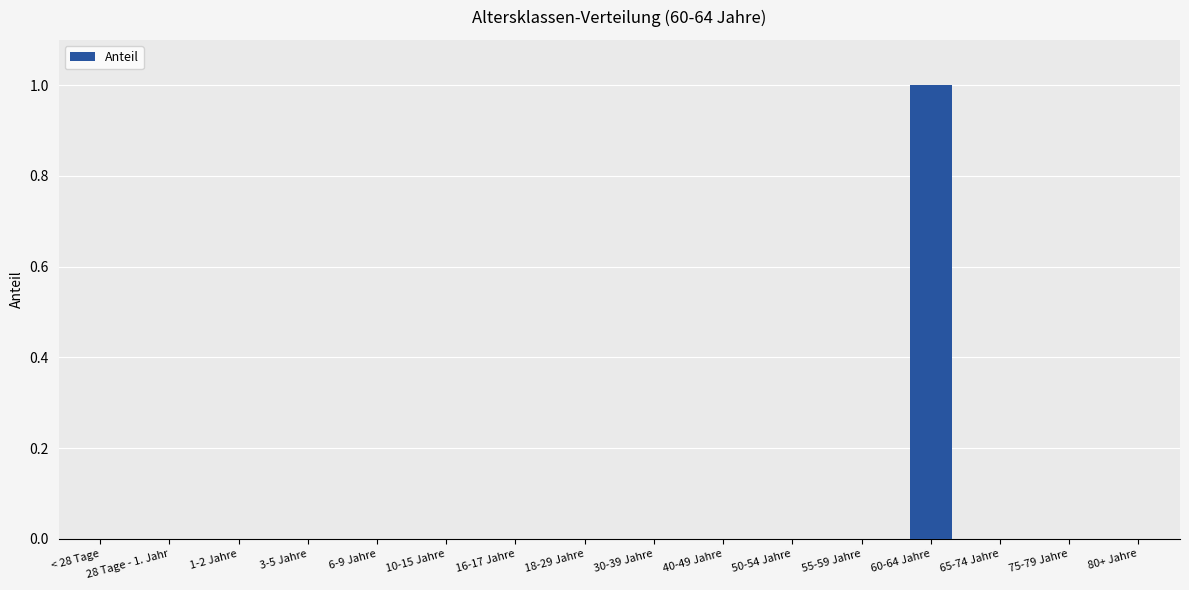

What is the sum of all values?

1